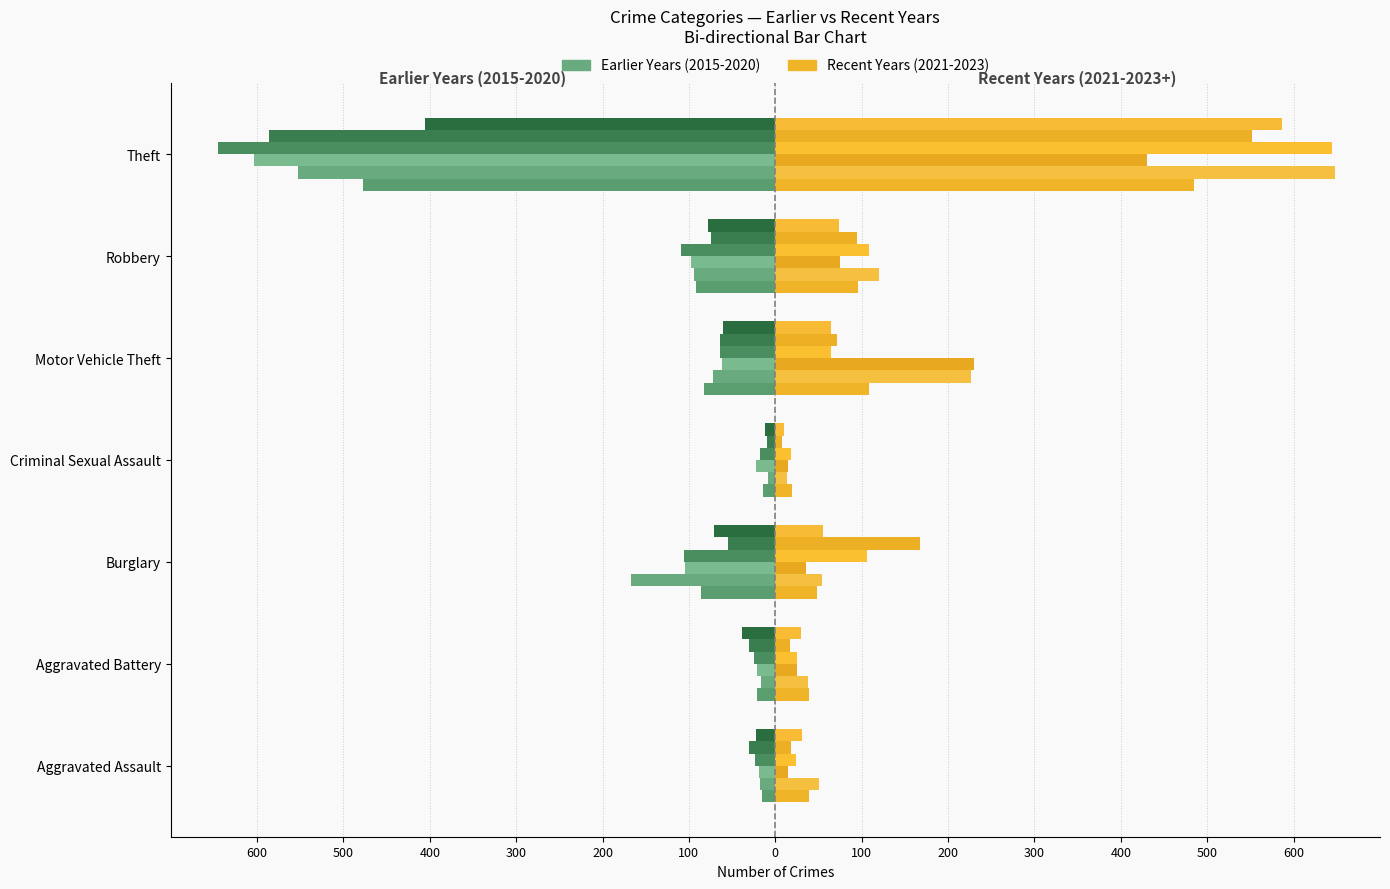

Count the number of categories in the chart.

7